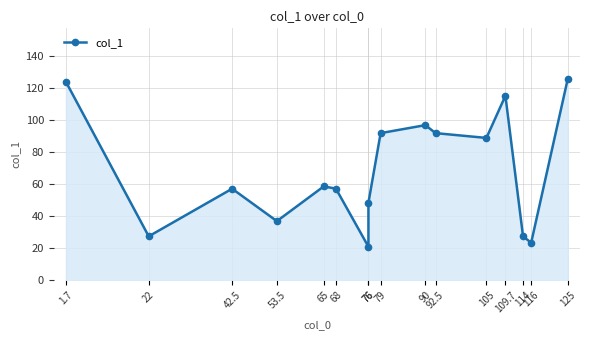

What is the minimum value shown in the chart?

21.0